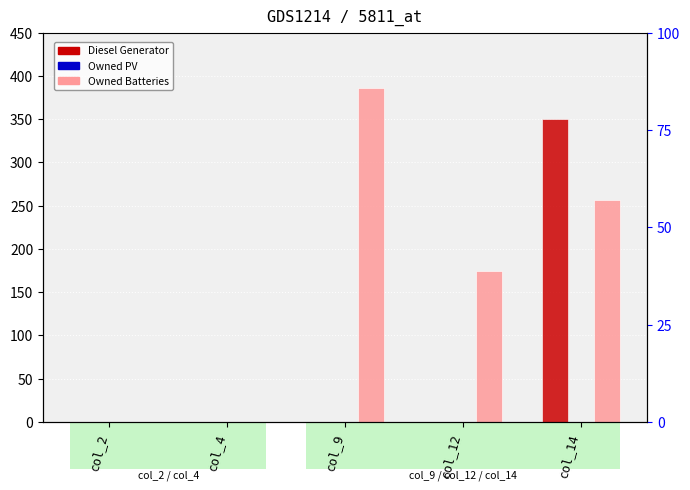

Where is Diesel Generator nearest to the value 175?

col_2